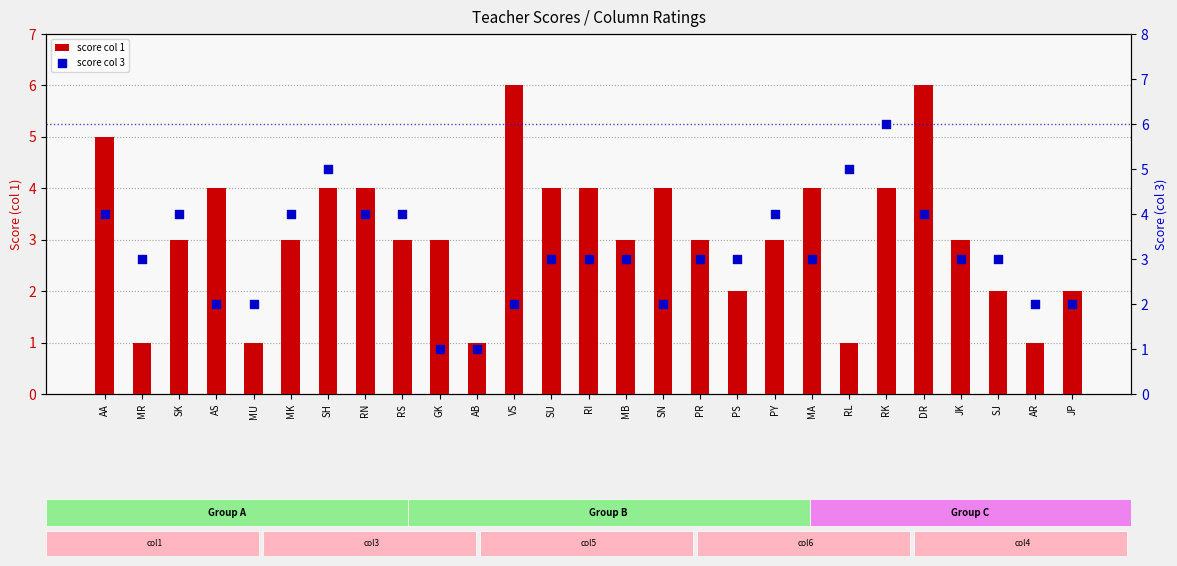

Which series contains the highest Y value?

score col 1